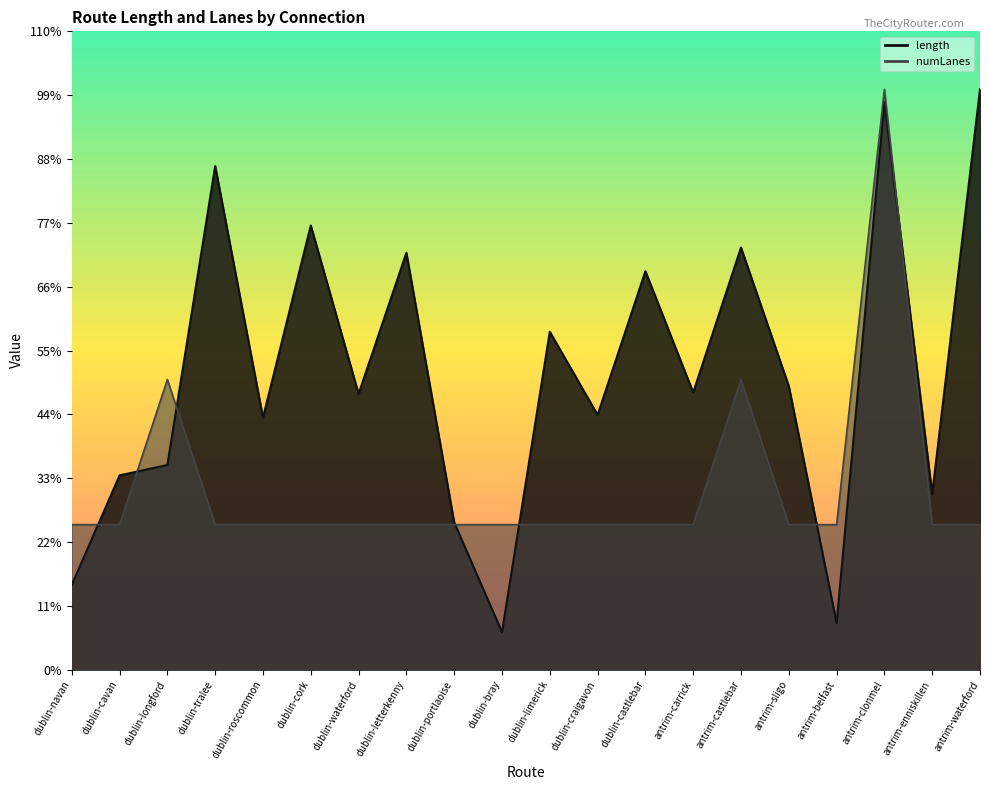

How many lines are shown in the chart?

2